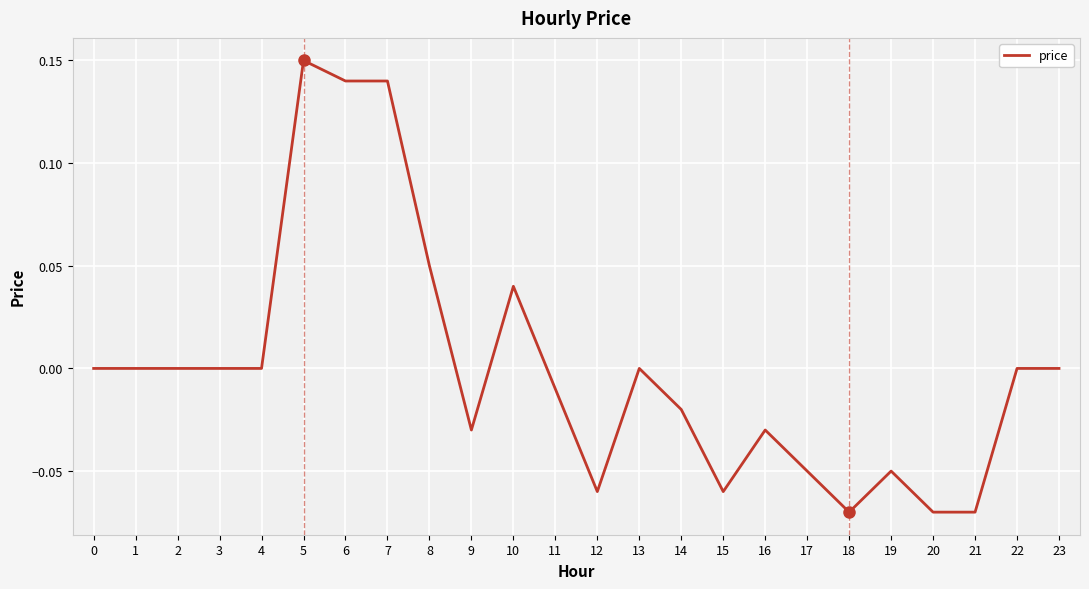

Which label corresponds to the largest value in the chart?

5